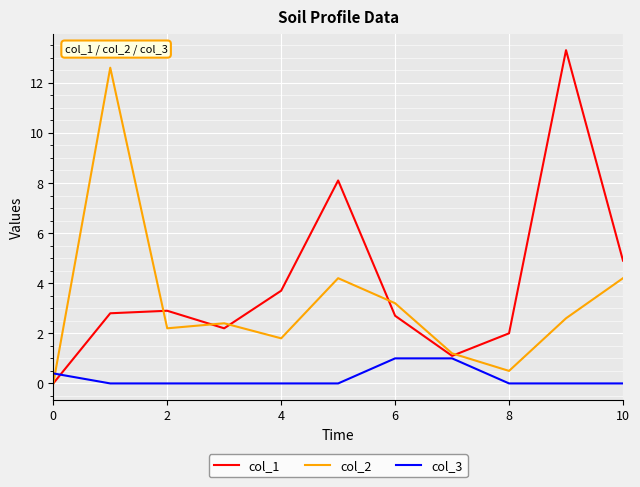

Which series has the largest range (max minus min)?

col_1